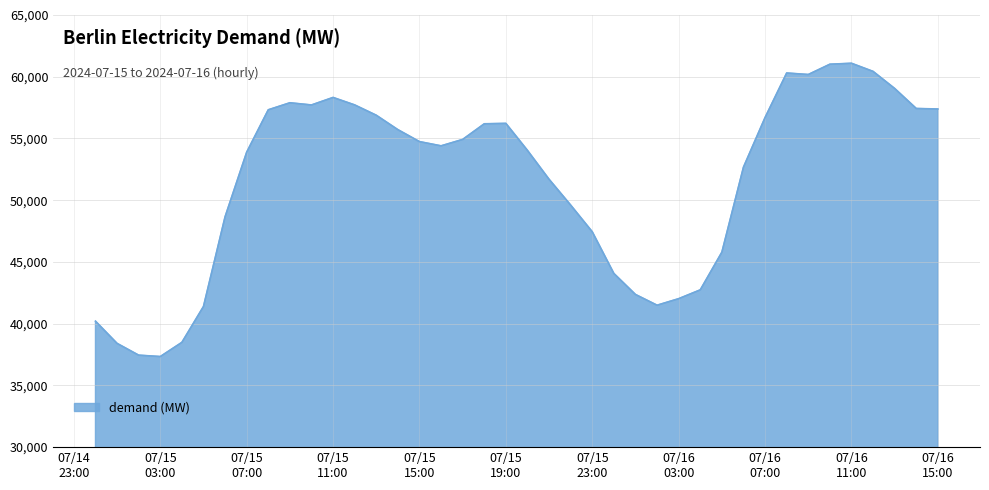

What is the maximum value shown in the chart?

61090.5